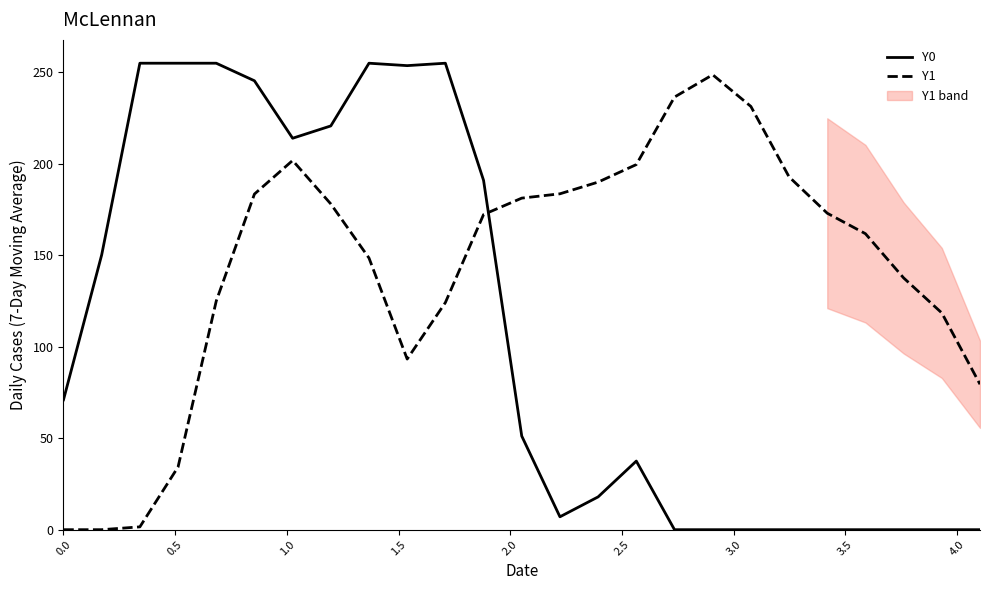

After their last crossing, which series has the higher values: Y1 or Y0?

Y1